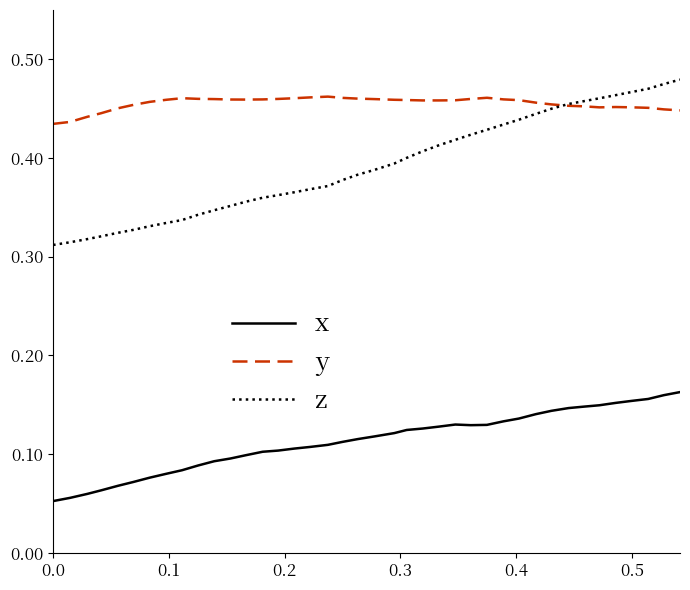

Which series has the largest range (max minus min)?

z